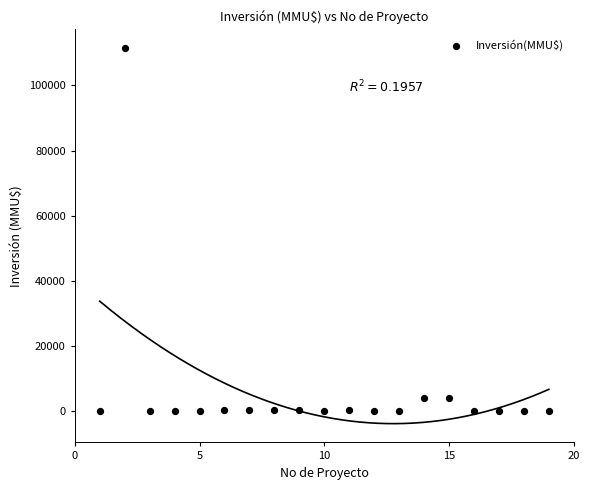

What is the range of Y values (max minus min)?

111488